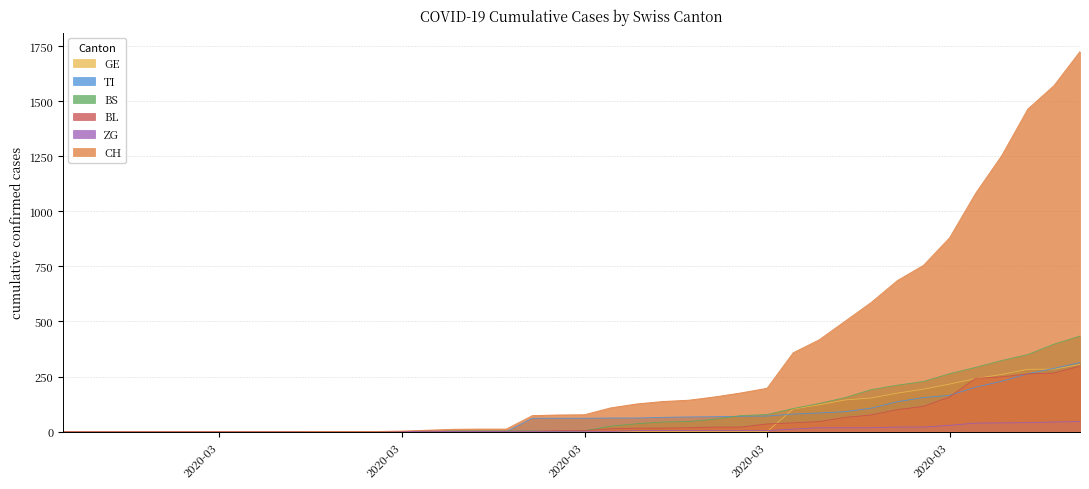

What are all the series names shown in the legend?

GE, TI, BS, BL, ZG, CH